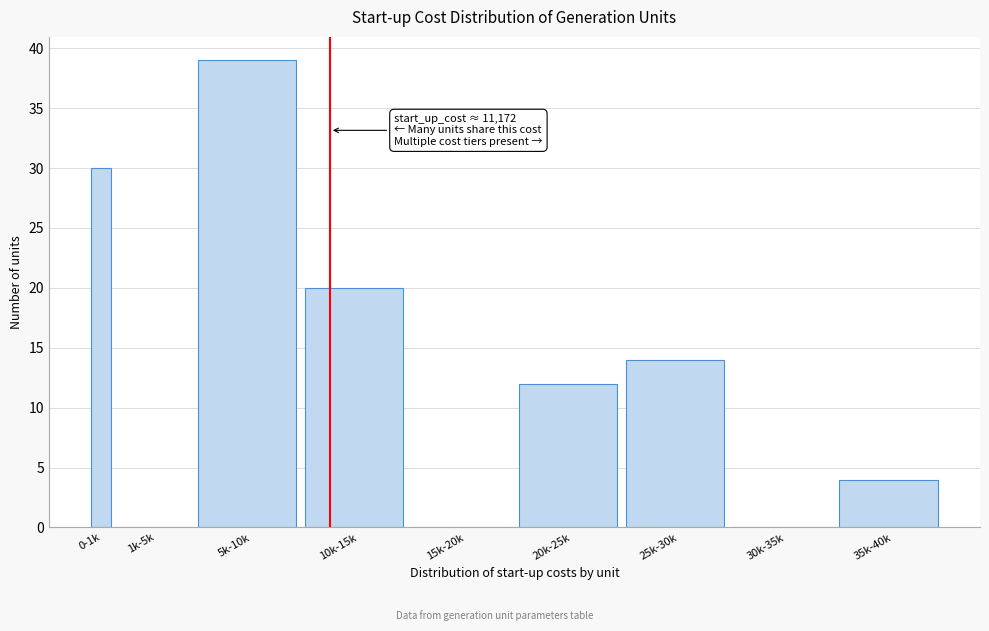

Reading left to right, transcribe all the data shown in this chart.

0-1k=30	1k-5k=0	5k-10k=39	10k-15k=20	15k-20k=0	20k-25k=12	25k-30k=14	30k-35k=0	35k-40k=4